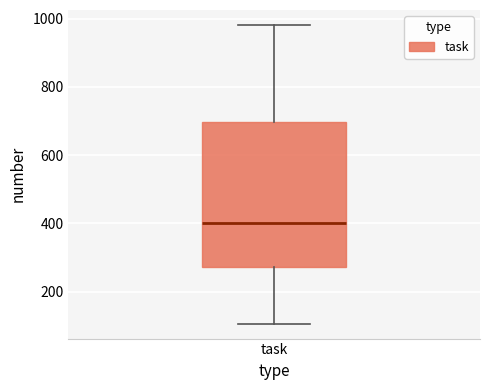

Read this box plot against the y-axis: the position of the median line, the range covered by the box, and the ends of both whiskers. The values are not printed on the chart, so give them approximately, as read against the axis.

median 400, box 280 to 700, whiskers 100 to 980